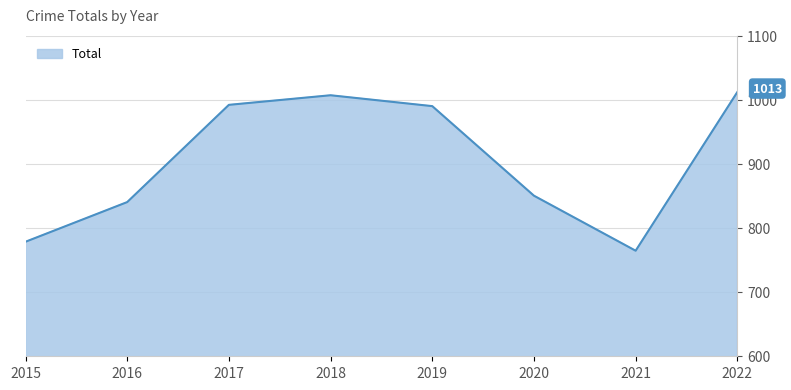

Approximately how many times larger is the value at 2017 compared to 2021?

1.3